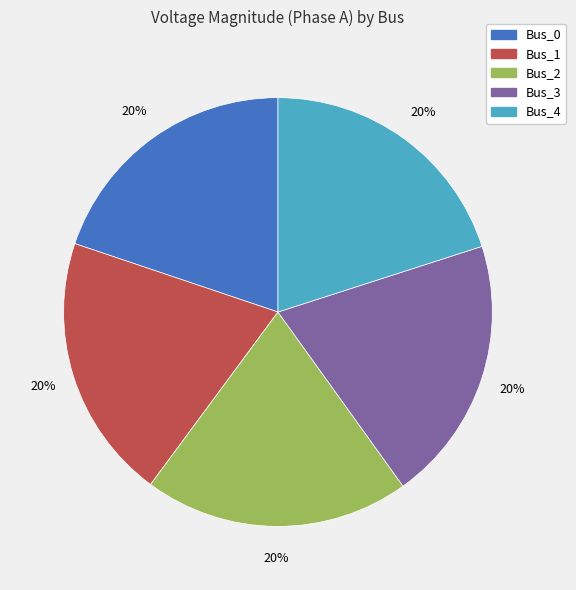

The Bus_3 slice represents 20% of the pie. True or false?

True